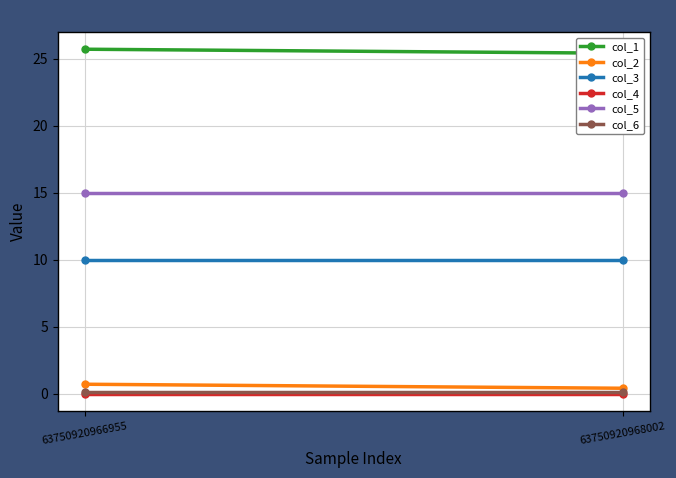

At how many categories does at least one series exceed 2?

2